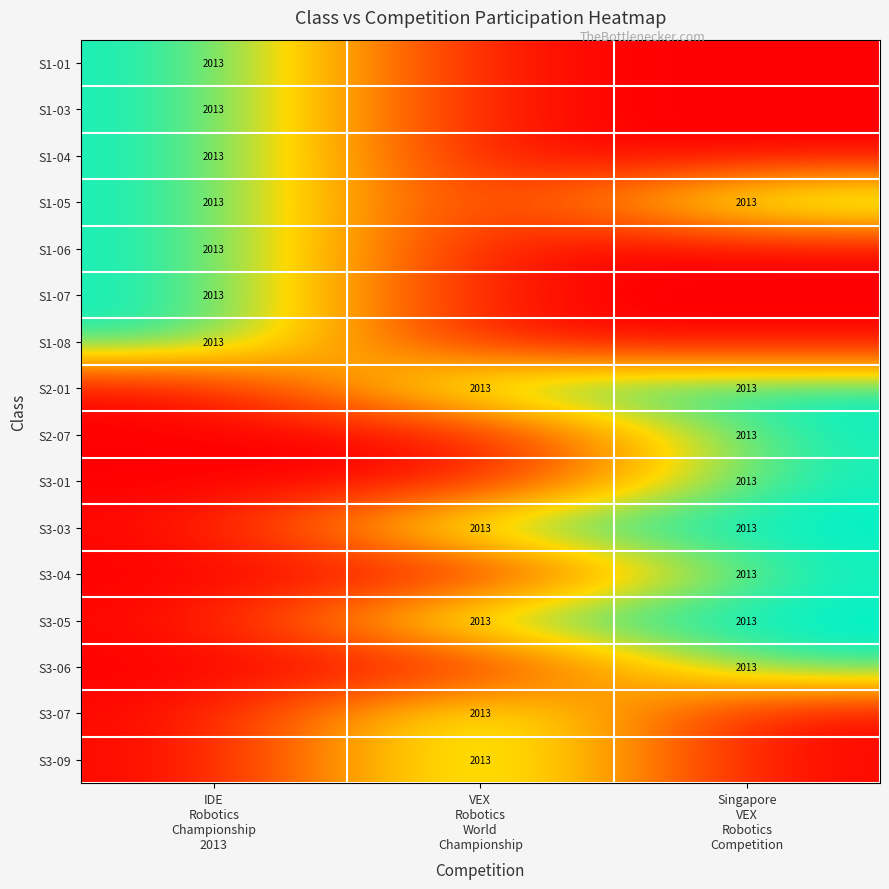

Which series has the largest range (max minus min)?

S1-01